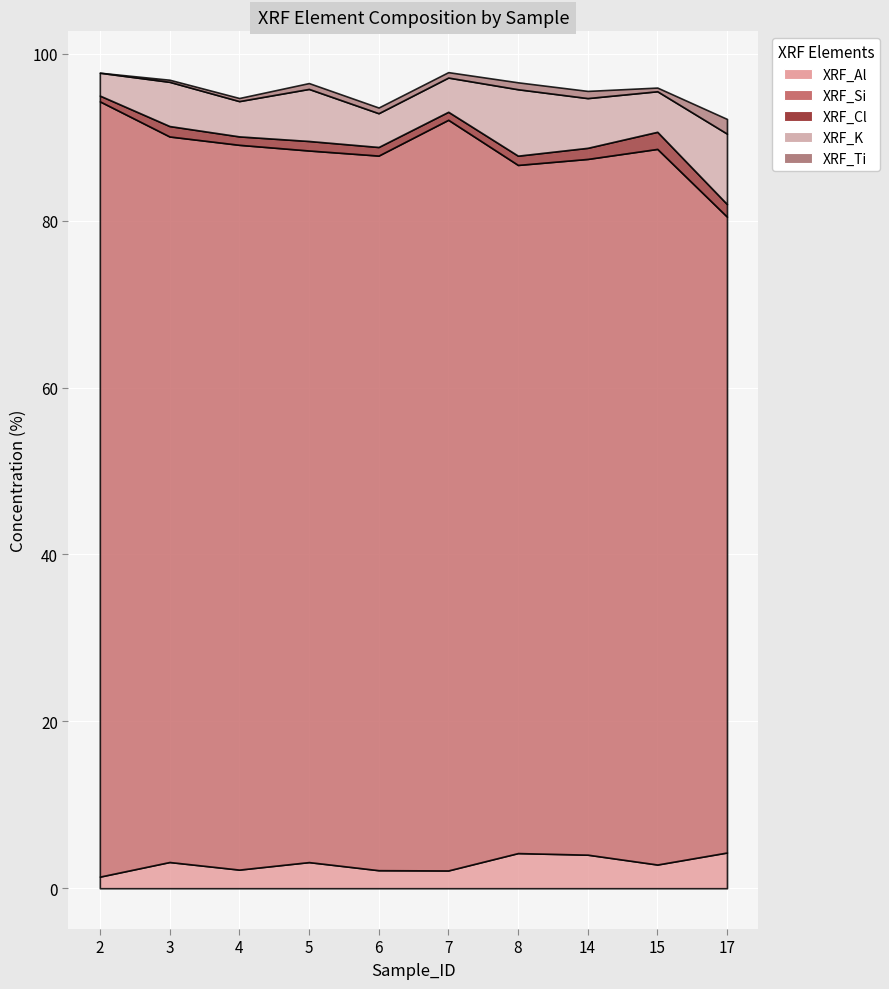

Reading left to right, what are all the values shown in this chart?

XRF_Al: 1.4	3.1	2.2	3.1	2.2	2.1	4.2	4.0	2.8	4.3
XRF_Si: 92.9	86.9	86.8	85.3	85.6	90.0	82.5	83.4	85.8	76.2
XRF_Cl: 0.7	1.2	1.0	1.1	1.0	1.0	1.1	1.3	2.0	1.5
XRF_K: 2.7	5.3	4.2	6.2	4.0	4.1	8.0	6.0	4.9	8.4
XRF_Ti: 0.0	0.2	0.4	0.7	0.7	0.7	0.8	0.9	0.4	1.8